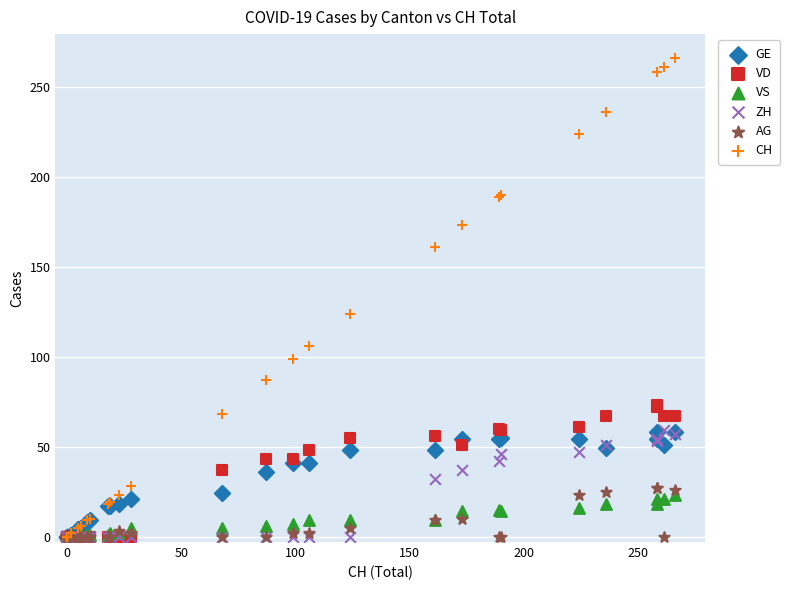

Across all series, what Y value is closest to 133?

124